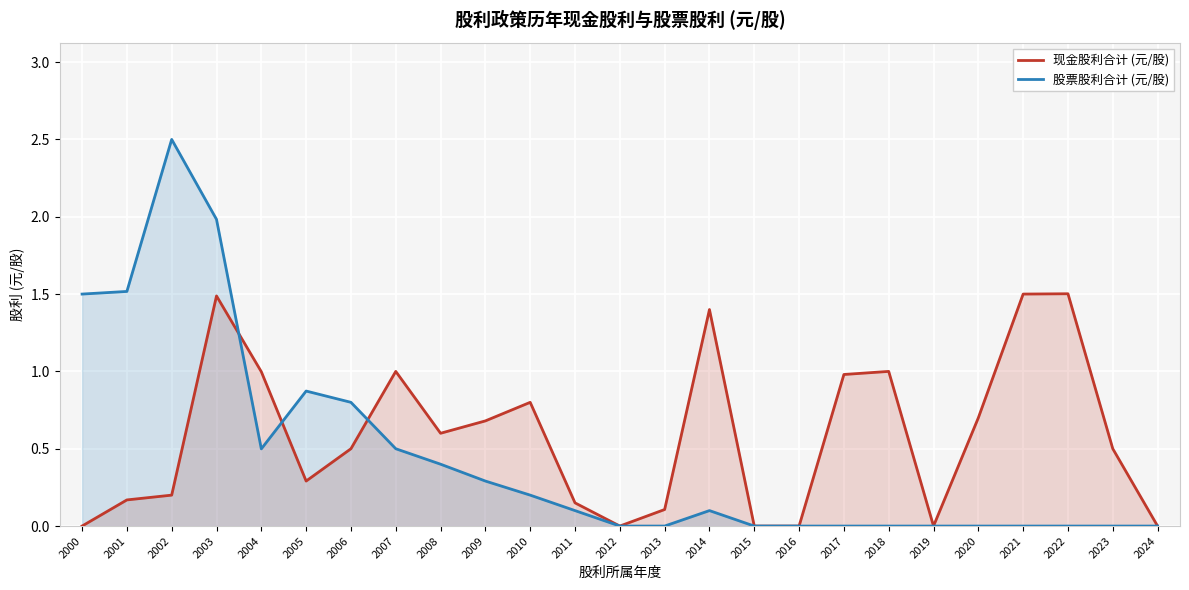

Reading right to left, extract all data points from this chart.

现金股利合计 (元/股): 2024=0.0	2023=0.5	2022=1.5	2021=1.5	2020=0.7	2019=0.0	2018=1.0	2017=1.0	2016=0.0	2015=0.0	2014=1.4	2013=0.1	2012=0.0	2011=0.1	2010=0.8	2009=0.7	2008=0.6	2007=1.0	2006=0.5	2005=0.3	2004=1.0	2003=1.5	2002=0.2	2001=0.2	2000=0.0
股票股利合计 (元/股): 2024=0.0	2023=0.0	2022=0.0	2021=0.0	2020=0.0	2019=0.0	2018=0.0	2017=0.0	2016=0.0	2015=0.0	2014=0.1	2013=0.0	2012=0.0	2011=0.1	2010=0.2	2009=0.3	2008=0.4	2007=0.5	2006=0.8	2005=0.9	2004=0.5	2003=2.0	2002=2.5	2001=1.5	2000=1.5